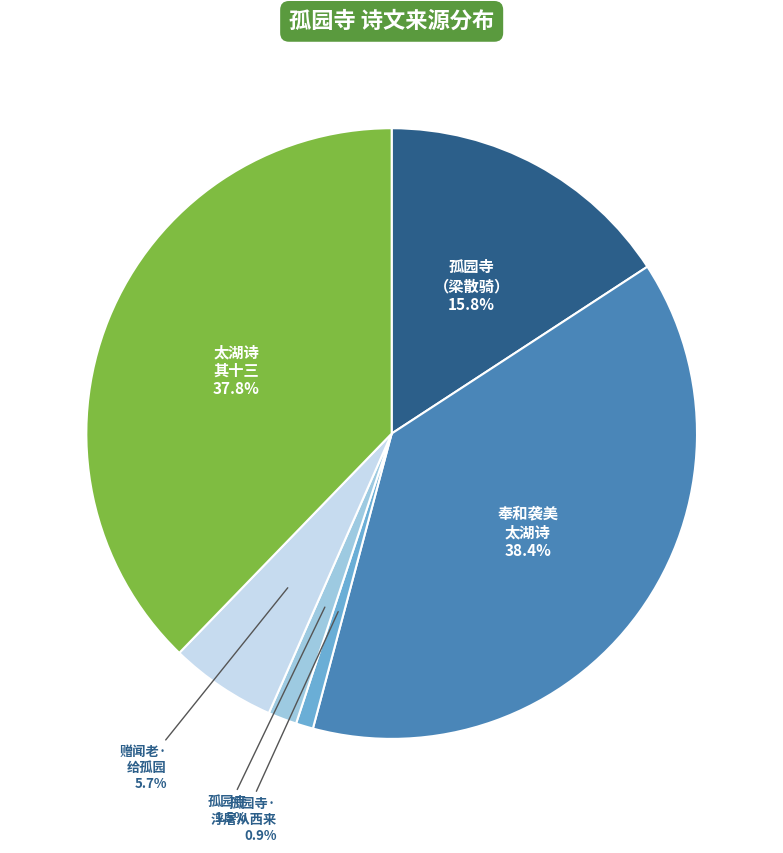

Is there a majority slice in this chart?

No